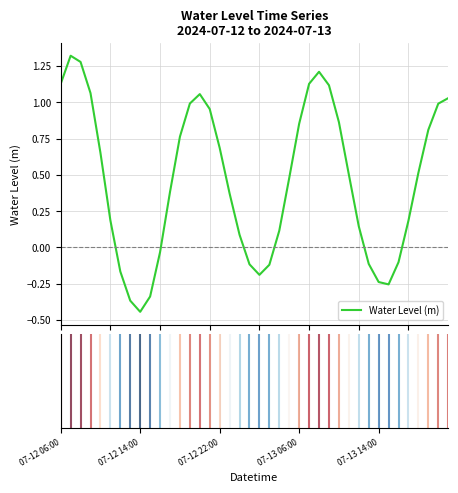

How many lines are shown in the chart?

1